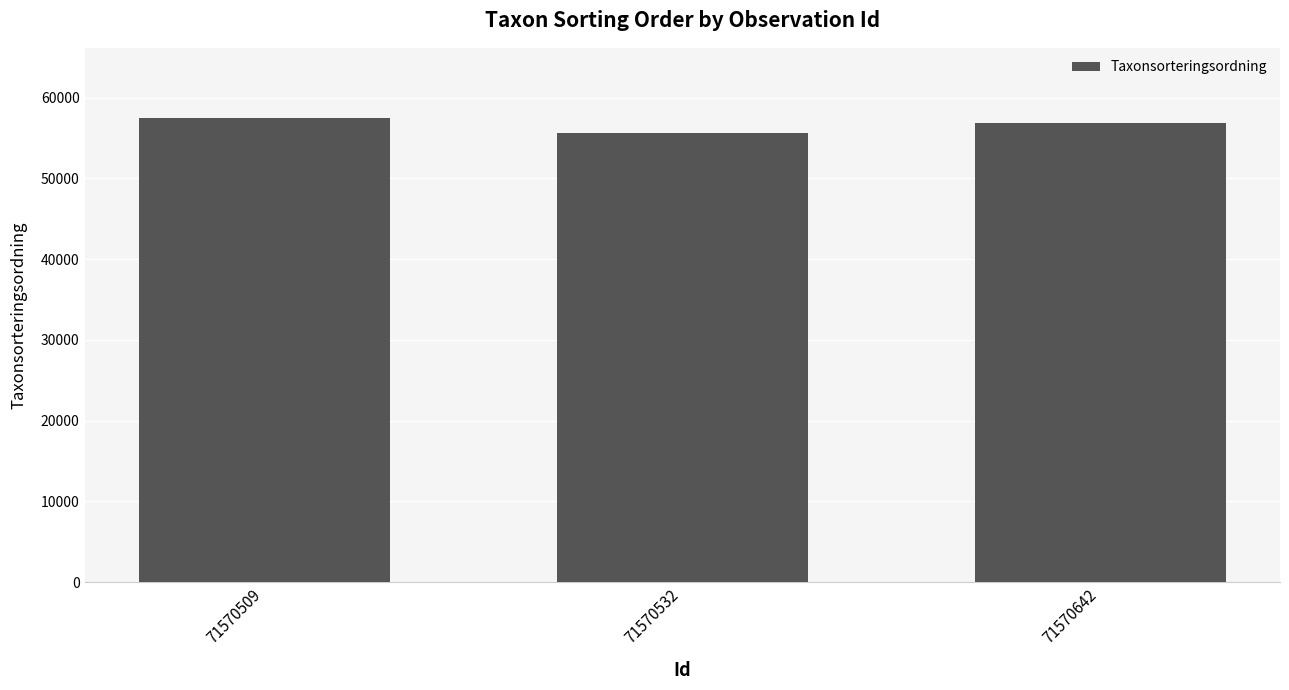

What is the greatest value displayed?

57549